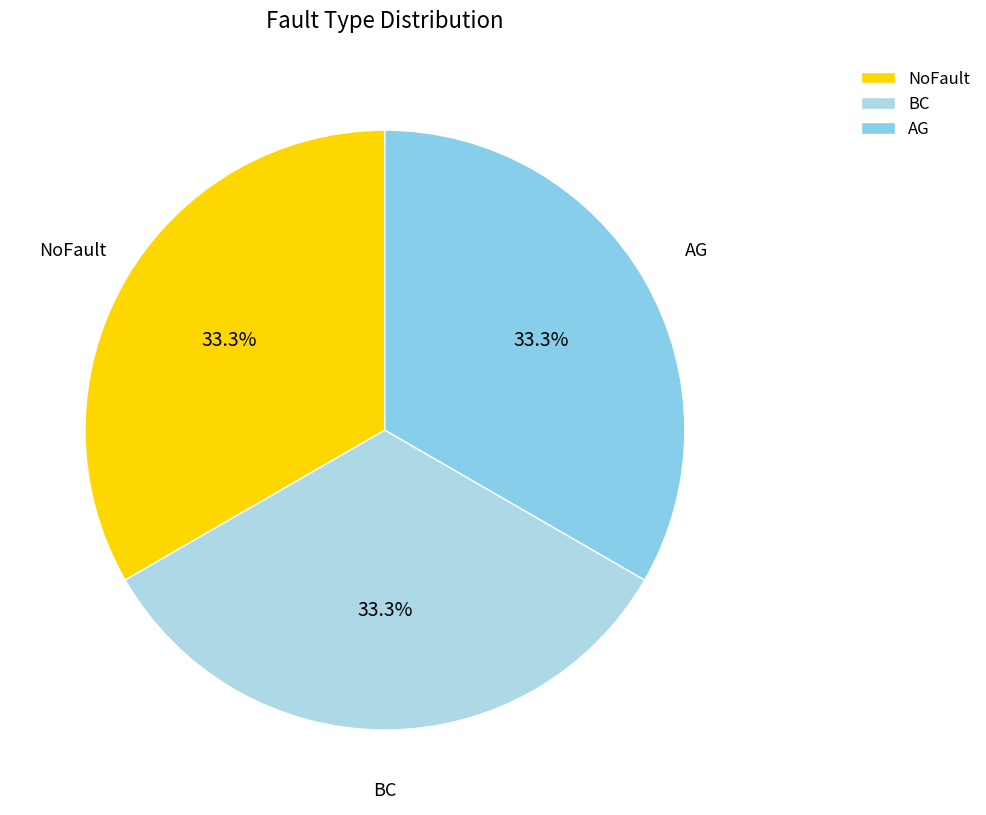

To the nearest percent, what is the average slice percentage?

33%